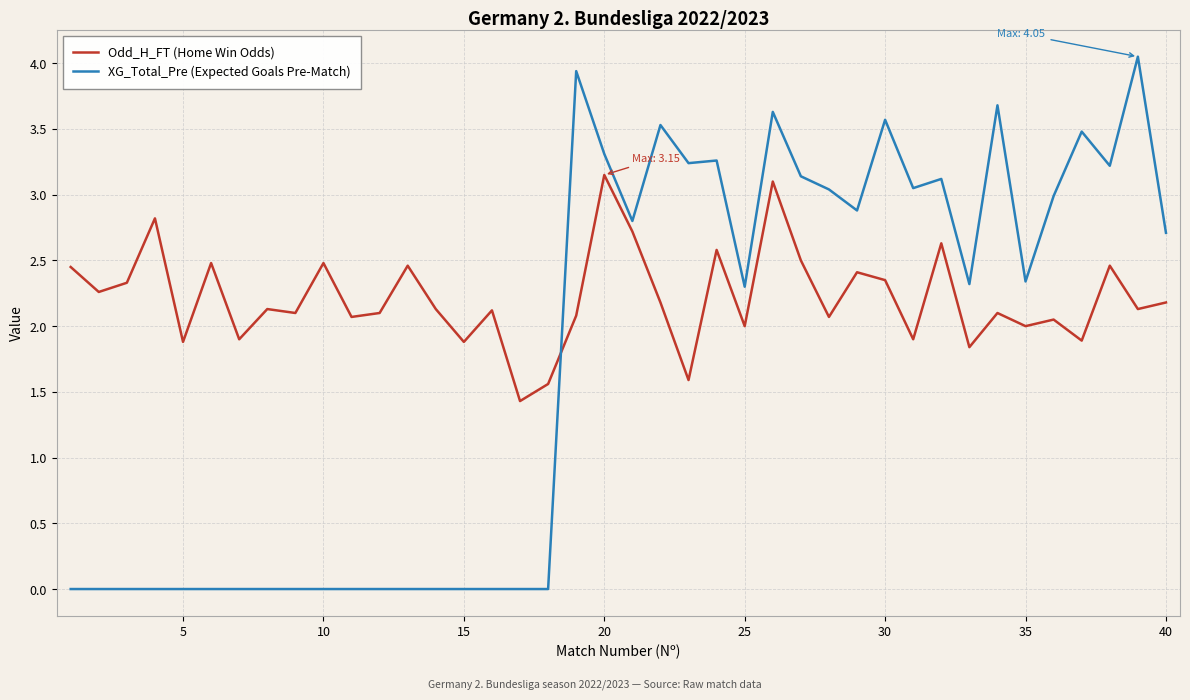

What is the difference between the maximum and minimum values in the Odd_H_FT (Home Win Odds) series?

1.7